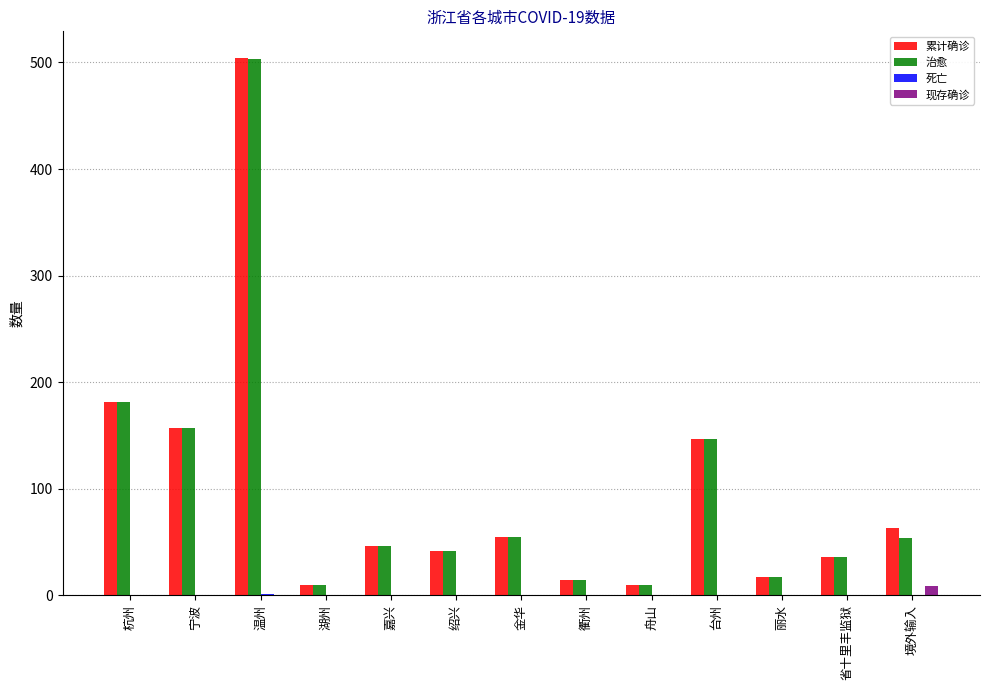

The 治愈 series shows 46 at 嘉兴. True or false?

True